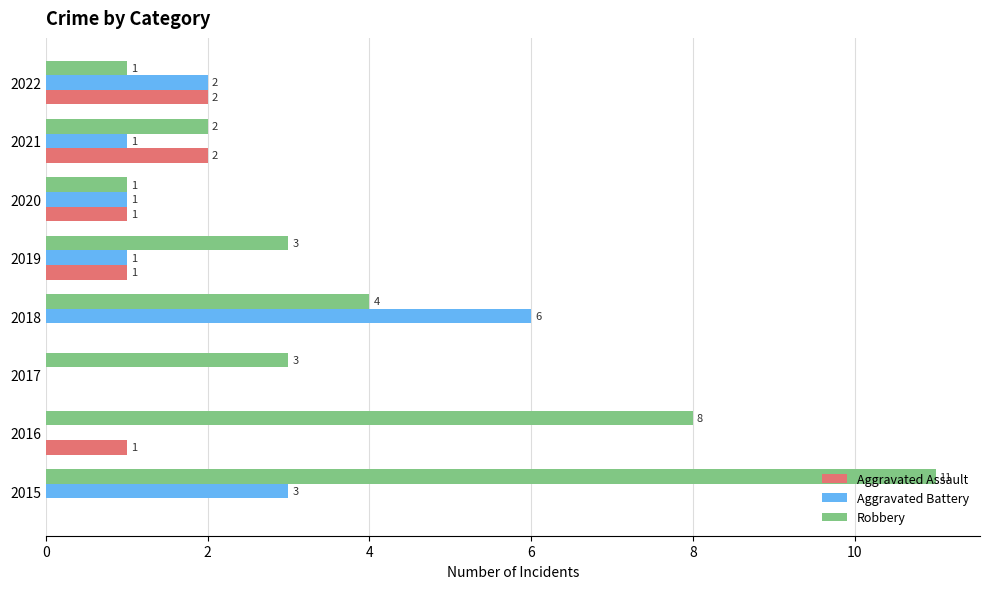

How many values in Aggravated Assault are above zero?

5